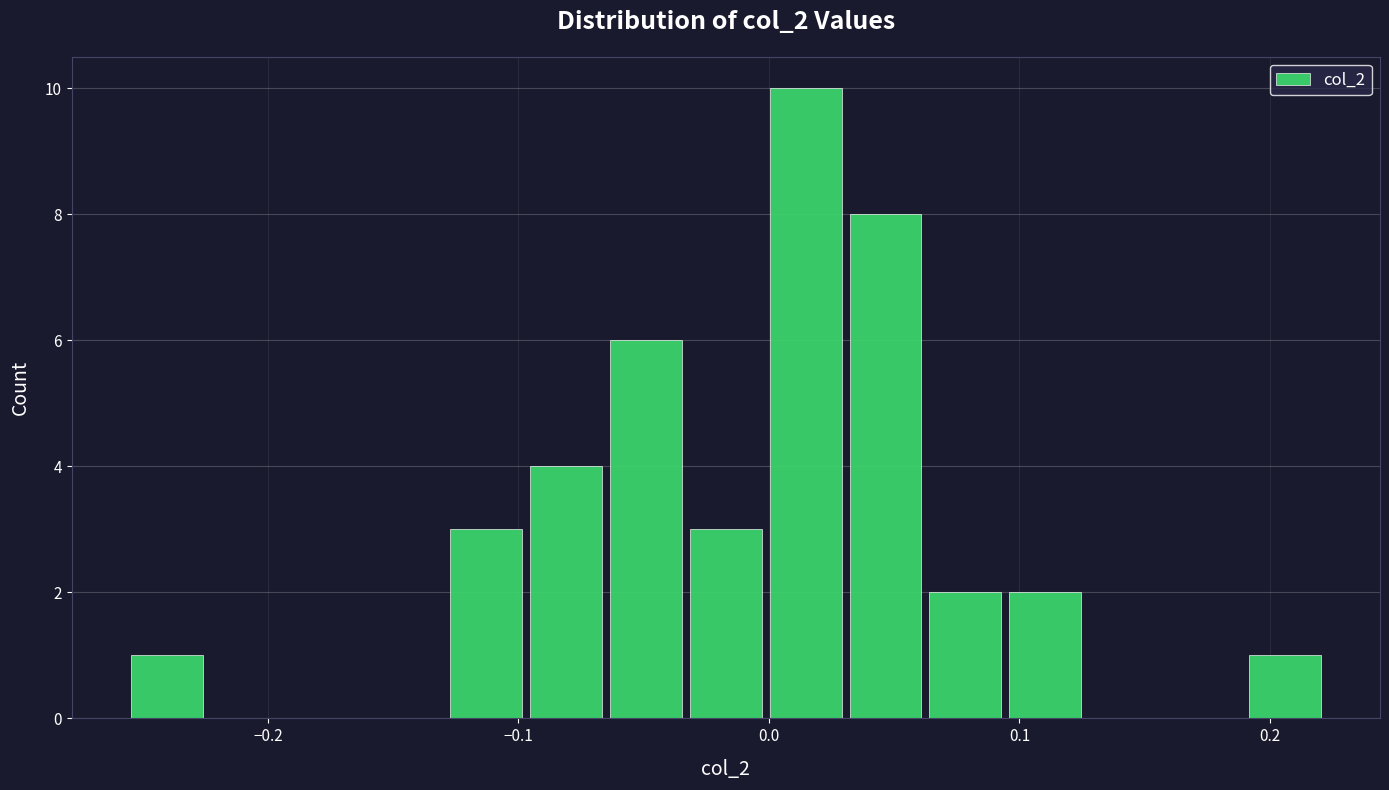

Around what value on the x-axis is the tallest bar? Give the approximate position of its centre, as read against the axis.

0.01